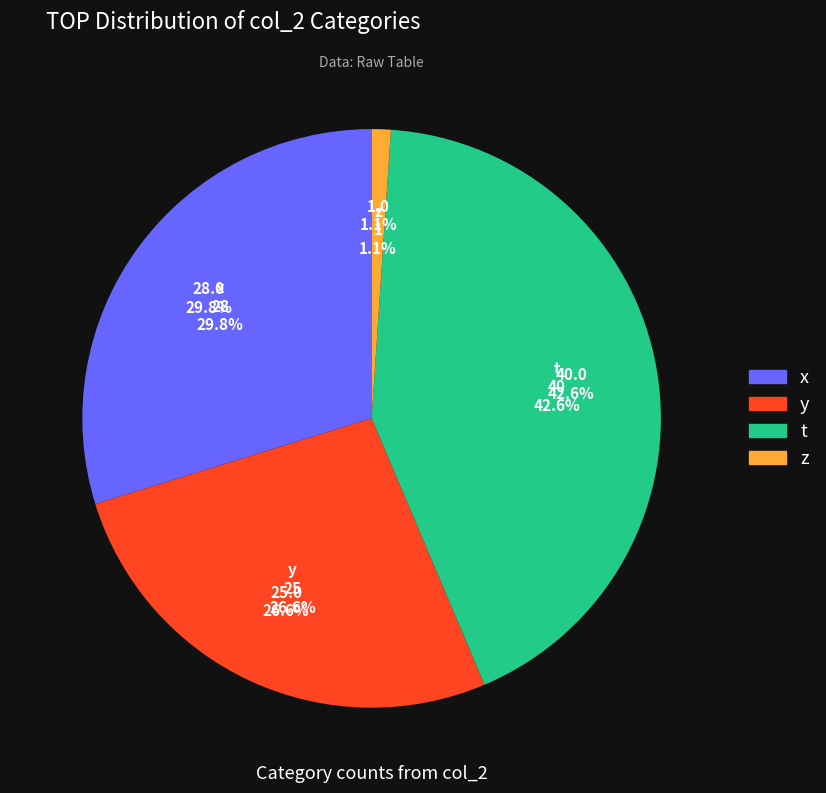

Which category has the biggest portion of the pie?

t